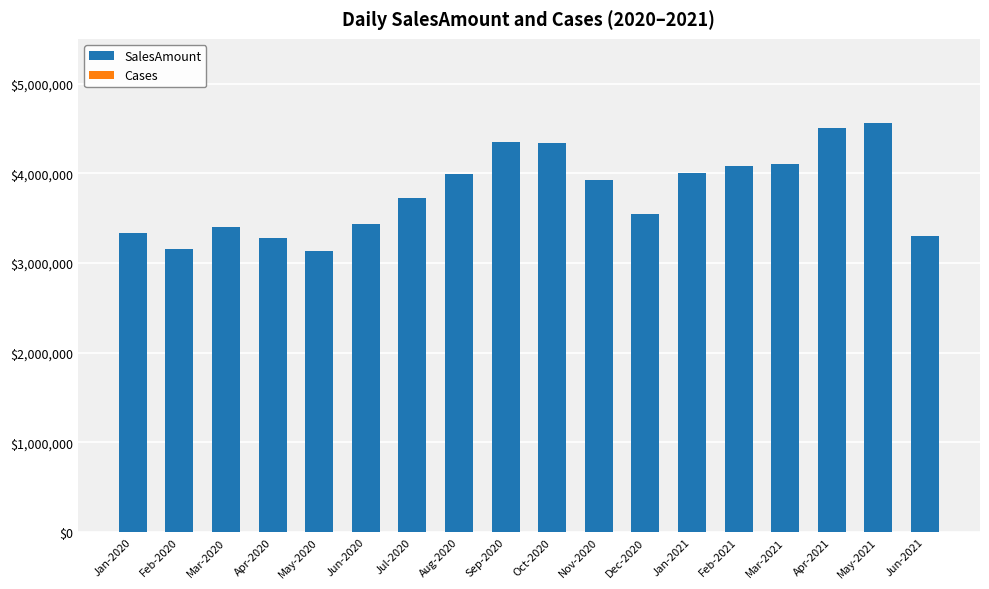

What is the label of the 3rd bar from the right?

Apr-2021